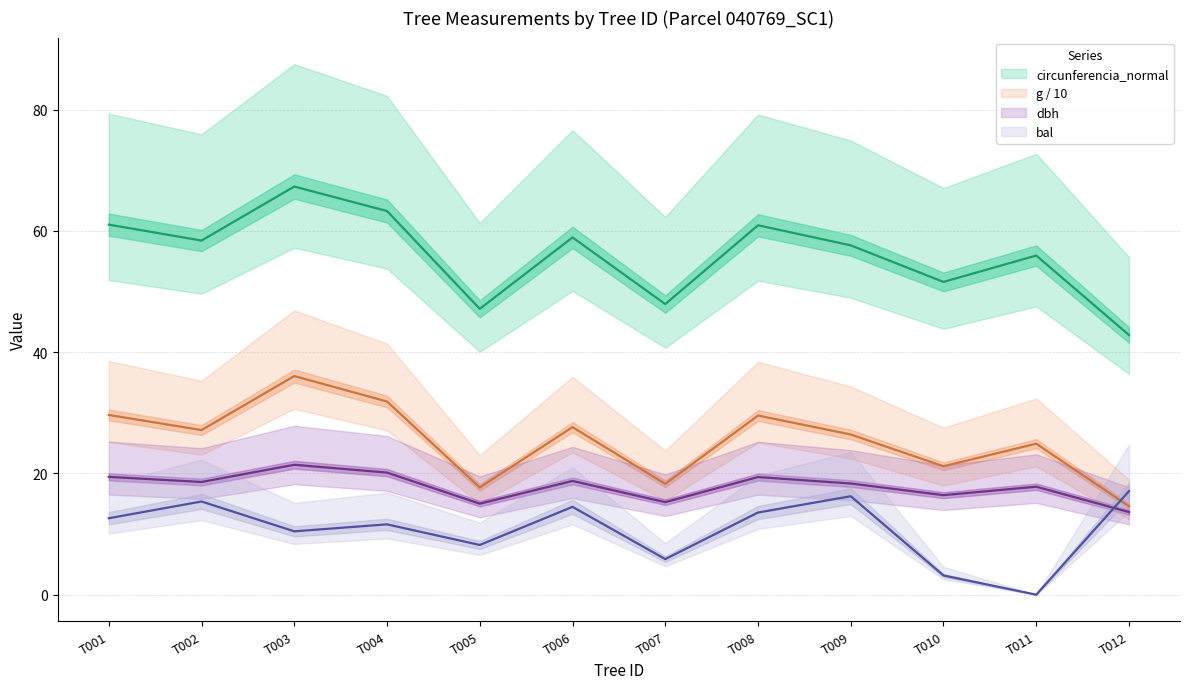

Which series ends up on top after the final intersection of bal and g?

bal